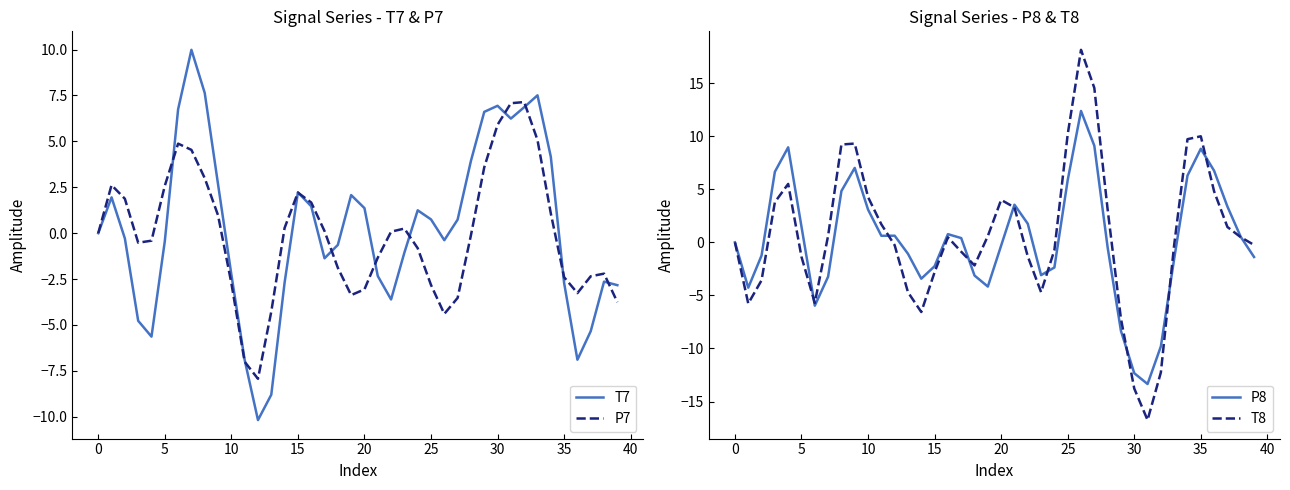

The P8 series shows -3.5 at 15. True or false?

False